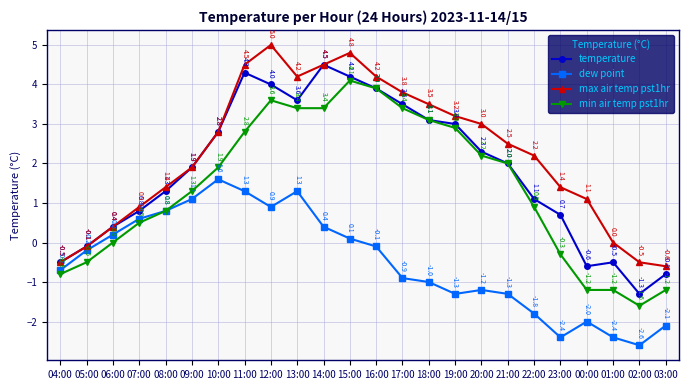

What is the label of the 24th point from the right?

04:00